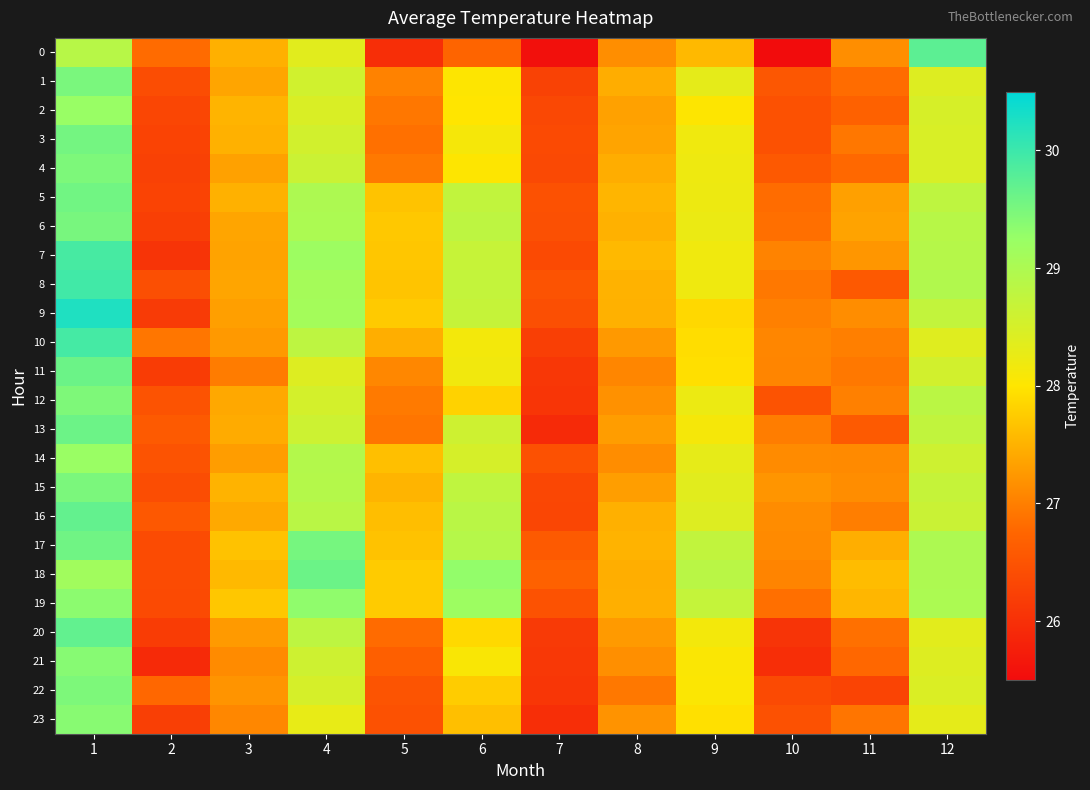

At how many categories does at least one series exceed 28?

5